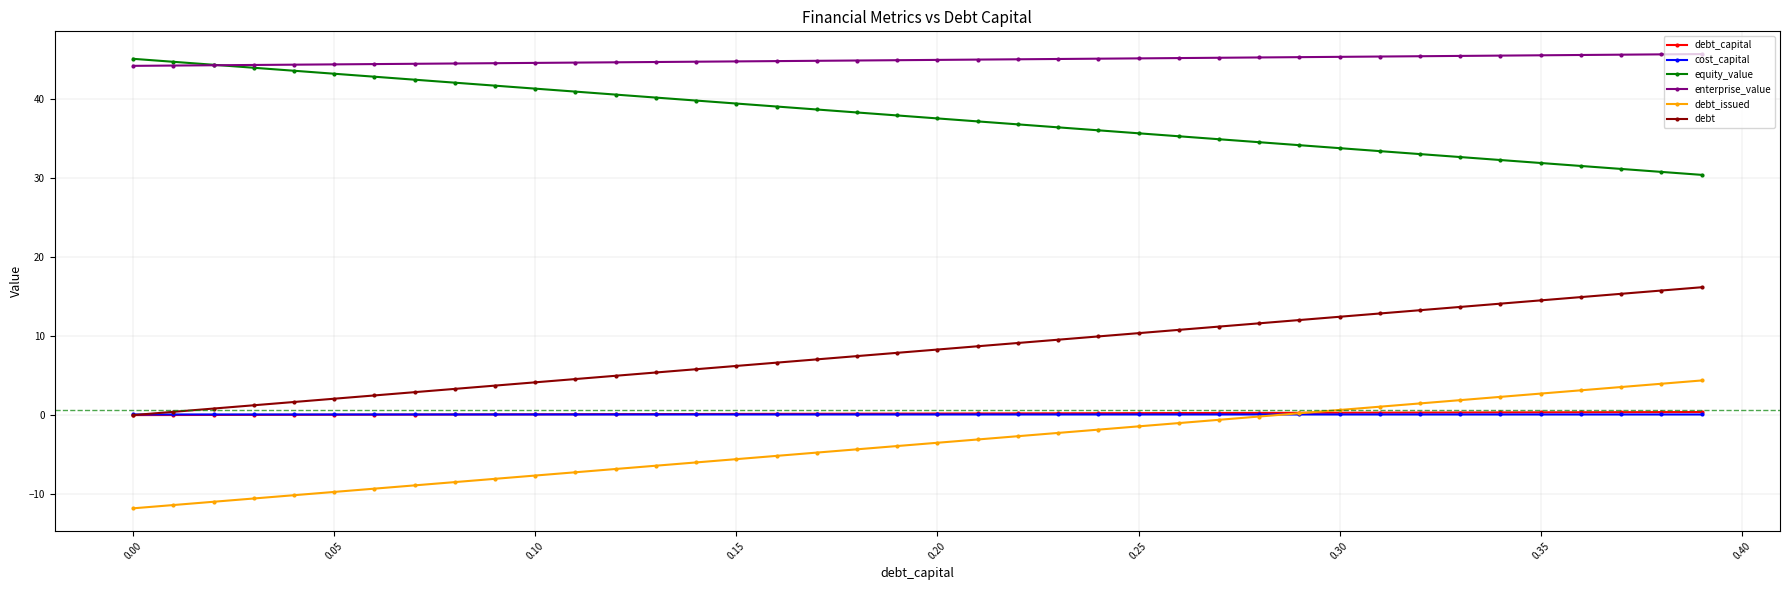

Which series has the largest total across all categories?

enterprise_value